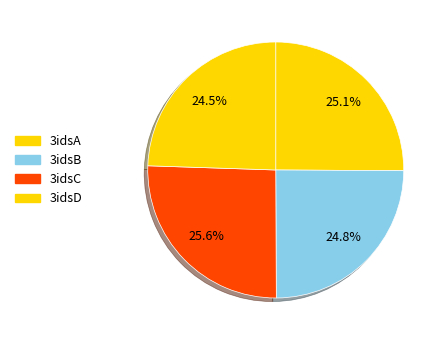

What is the largest slice in the pie chart?

3idsC